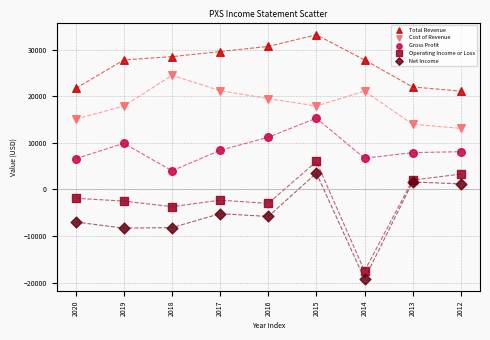

Which series has the widest spread of Y values?

Operating Income or Loss